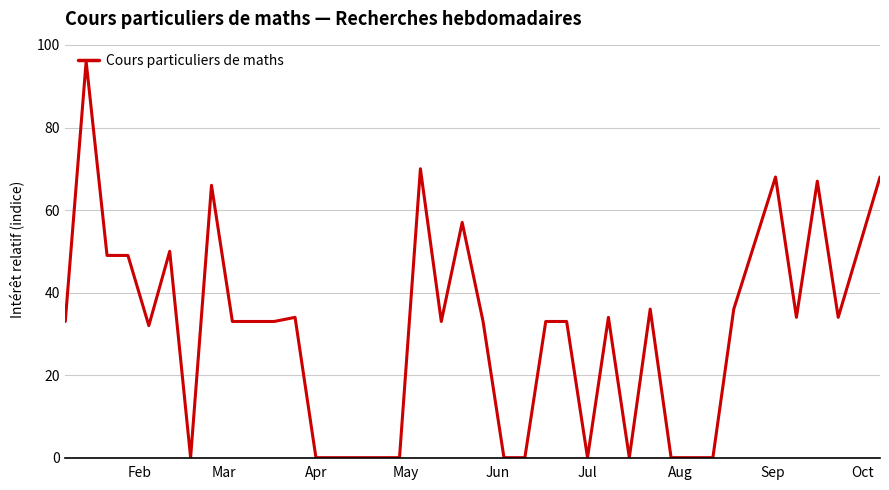

Count the number of categories in the chart.

40